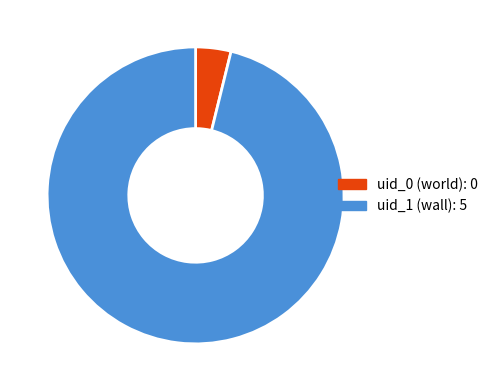

Which has a higher value, uid_0 (world) or uid_1 (wall)?

uid_1 (wall)